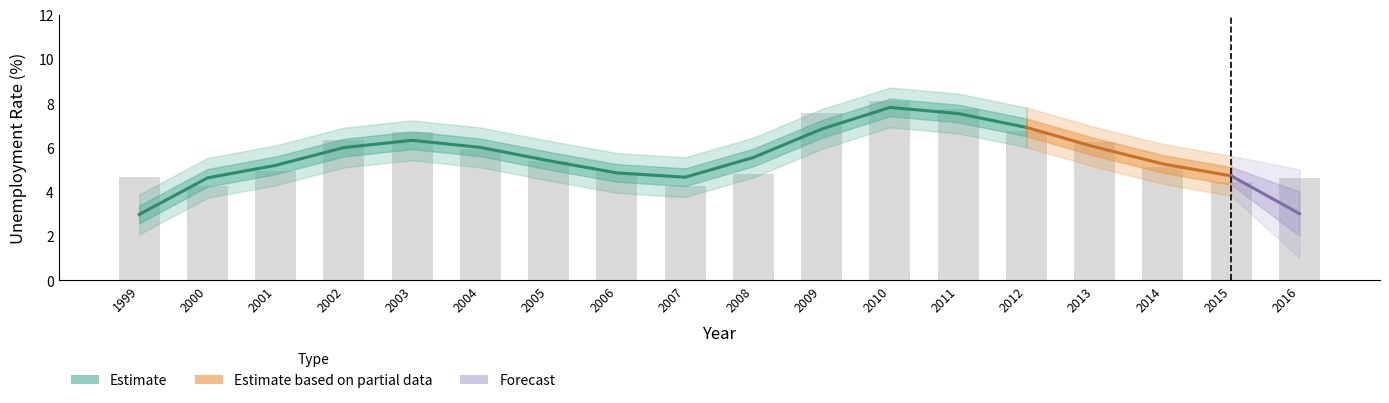

At which label does the data first exceed 5?

2002